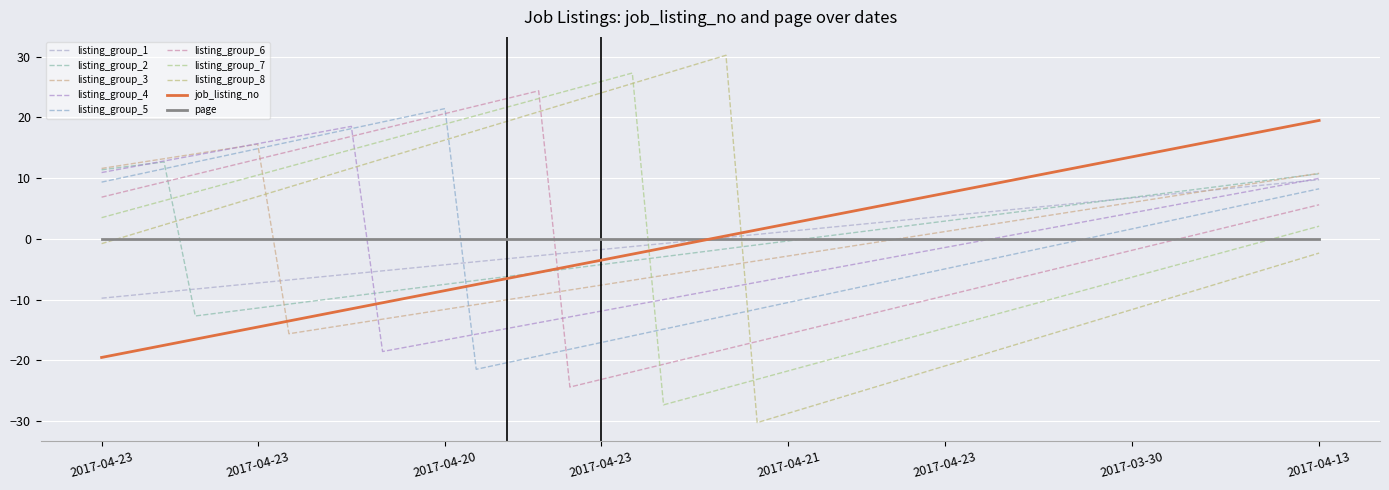

How many lines are shown in the chart?

10